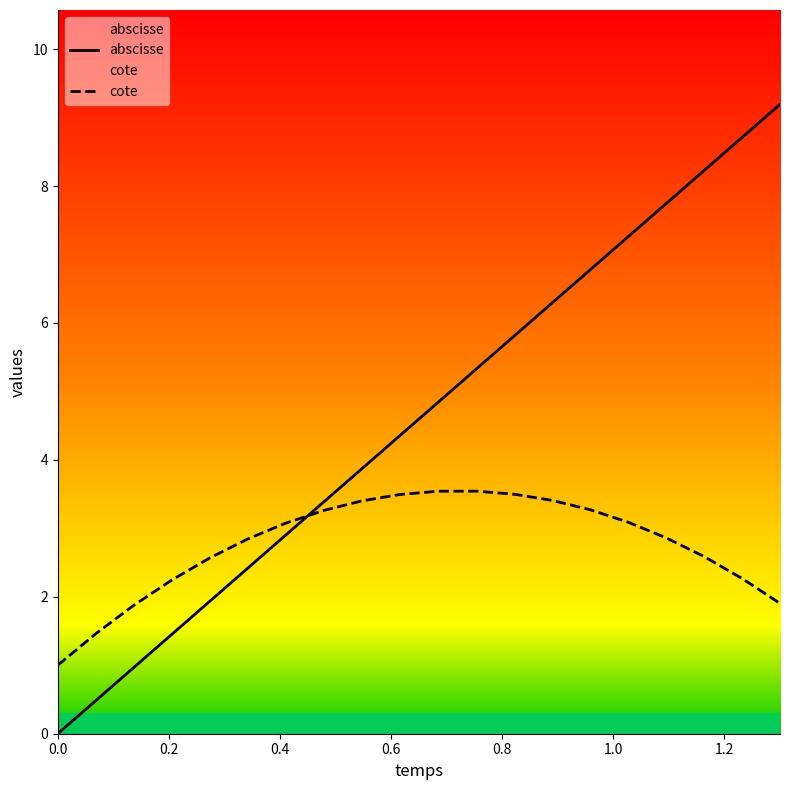

What is the difference between the maximum and minimum values in the cote series?

2.5